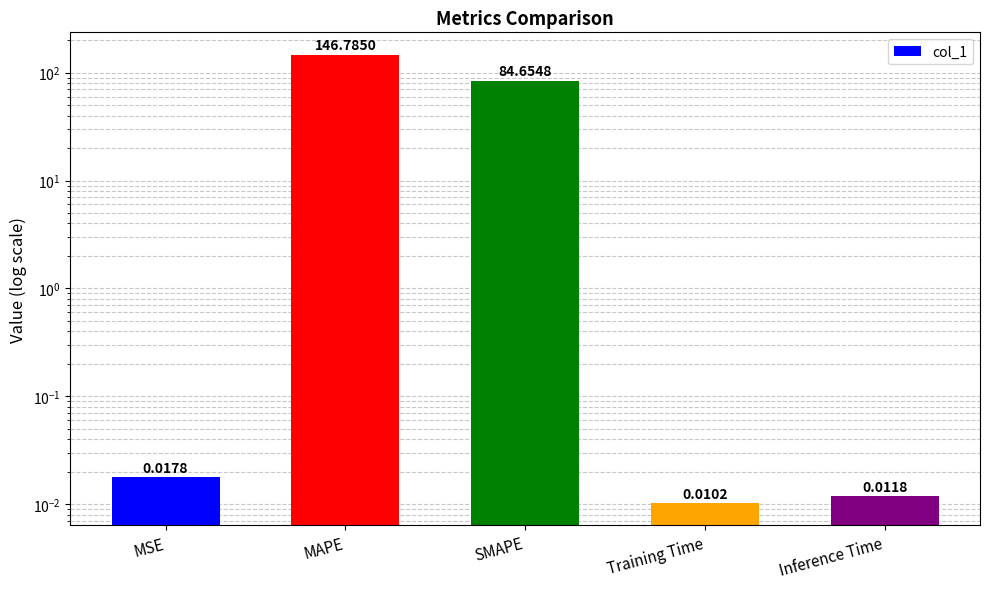

What is the sum of the values at MAPE and MSE?

146.8